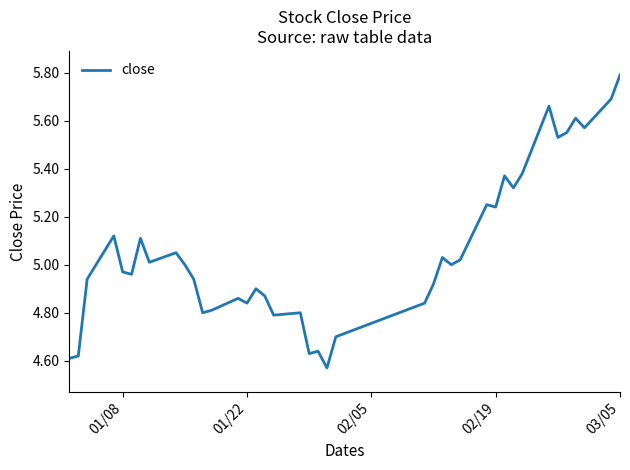

What is the difference between the maximum and minimum values?

1.2